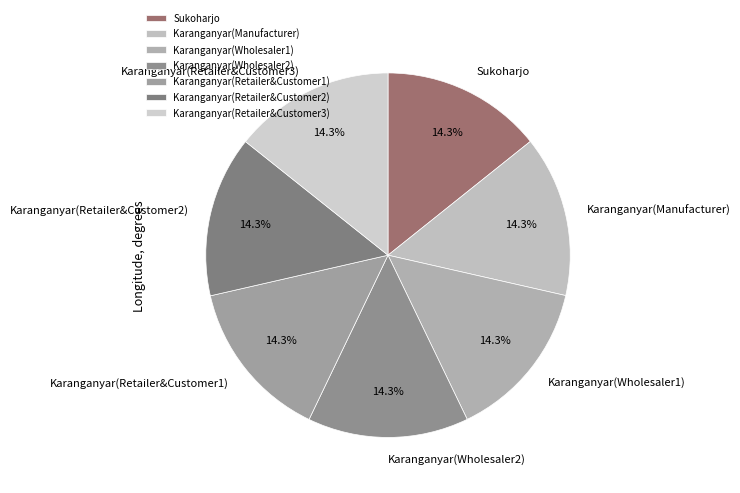

What percentage do Karanganyar(Wholesaler2) and Karanganyar(Wholesaler1) together represent?

28.6%